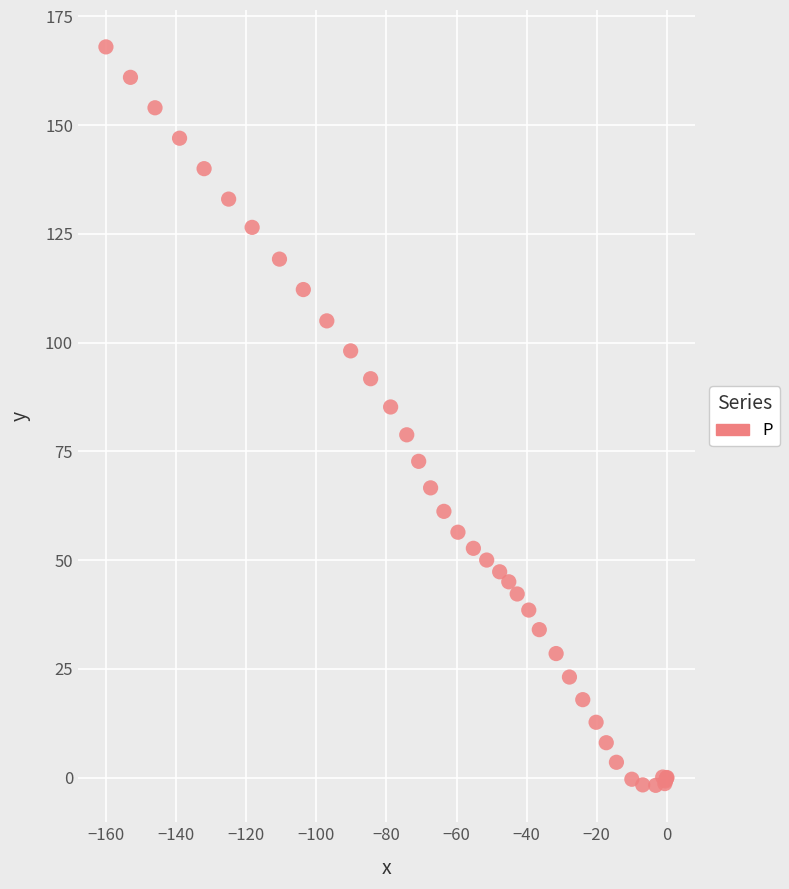

What Y value in the scatter plot is closest to 83?

85.2